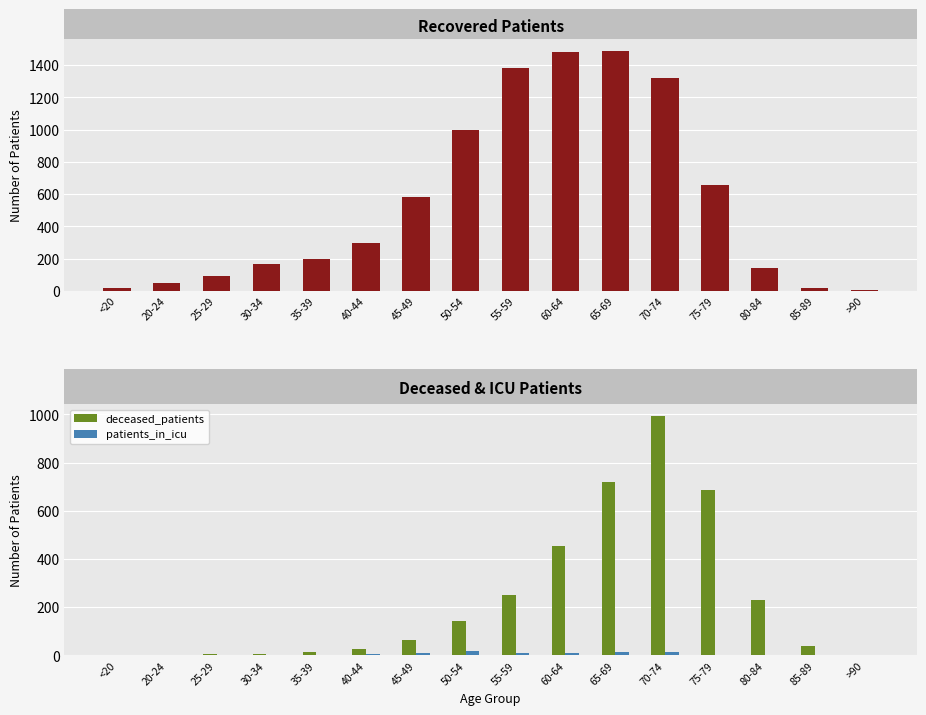

At which label does deceased_patients reach its minimum?

20-24